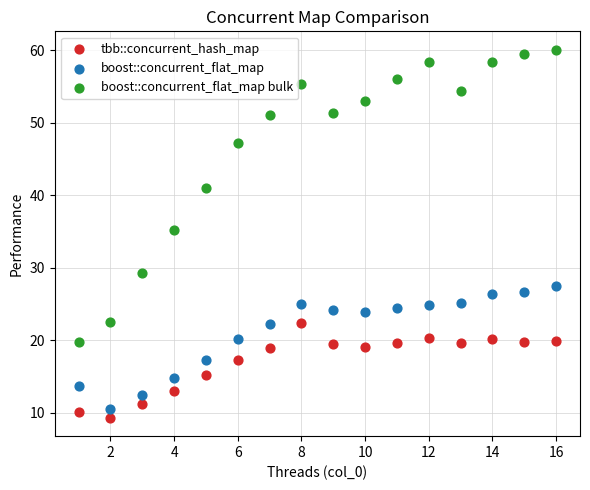

Across all data points, what is the range of Y values (max minus min)?

50.8